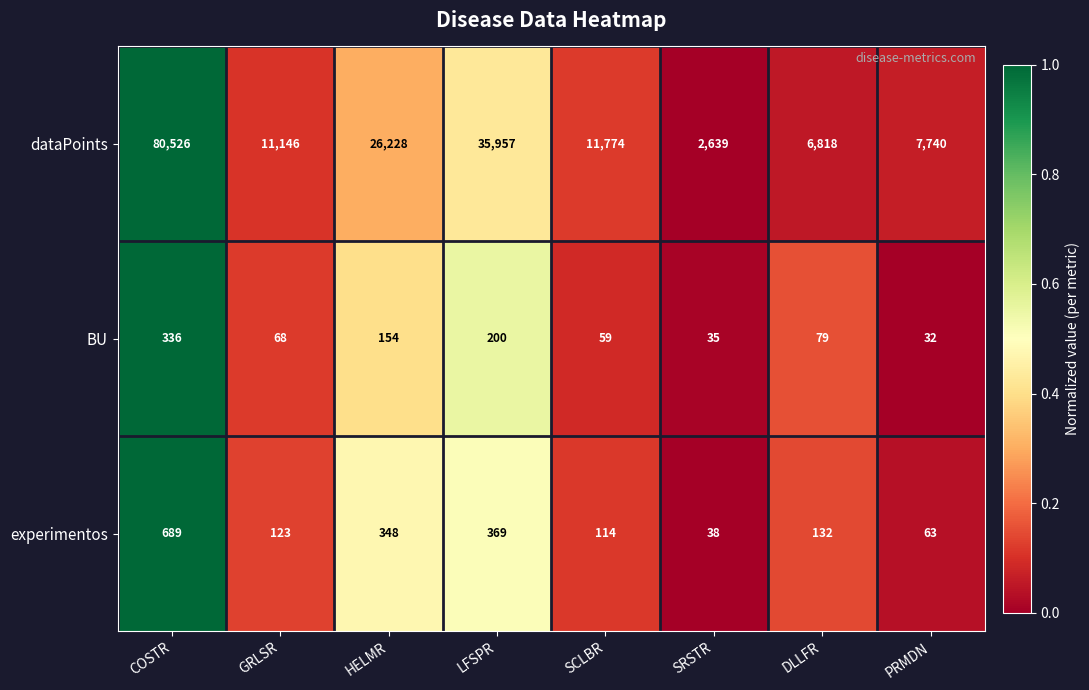

Which series changed the most between GRLSR and HELMR?

dataPoints